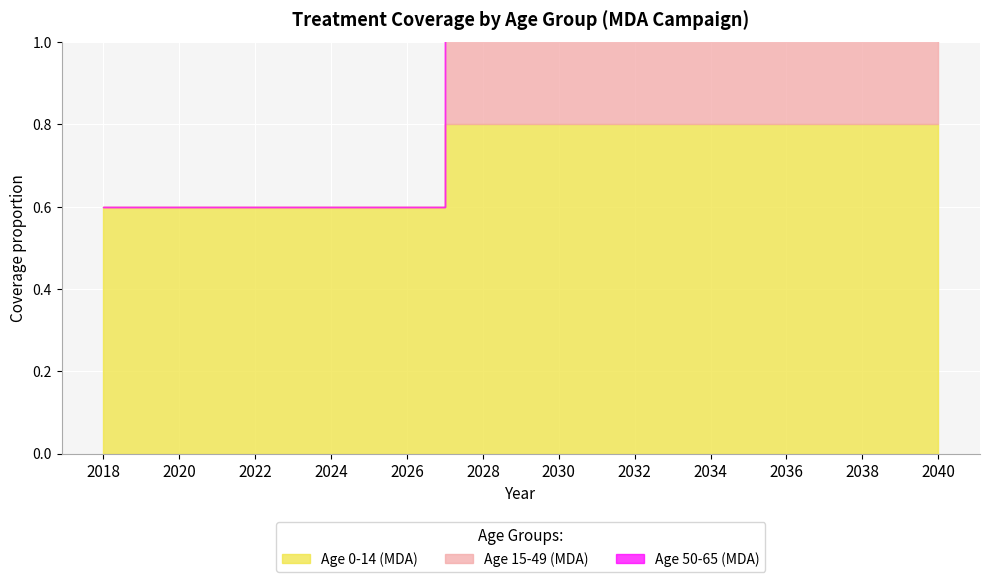

Is it true that Age 50-65 (MDA) equals 0.0 at 2018?

True